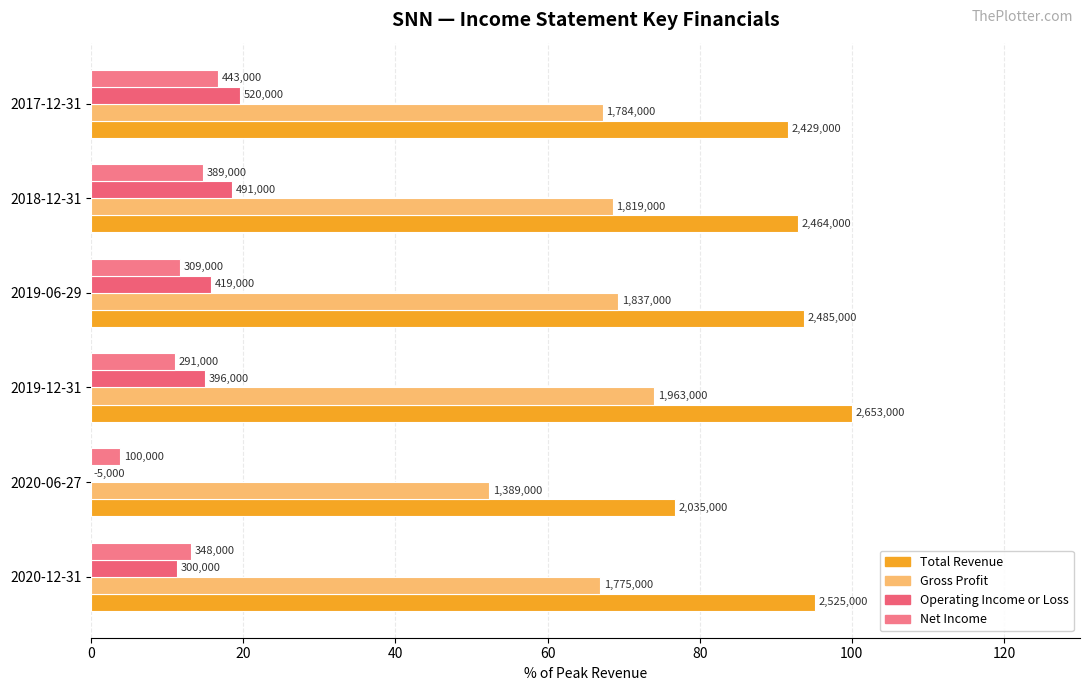

Does the chart contain stacked bars?

No